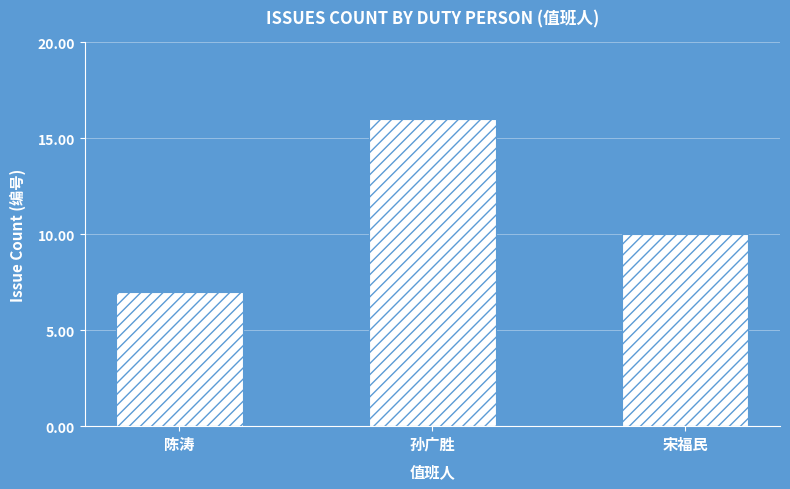

What is the smallest value displayed?

7